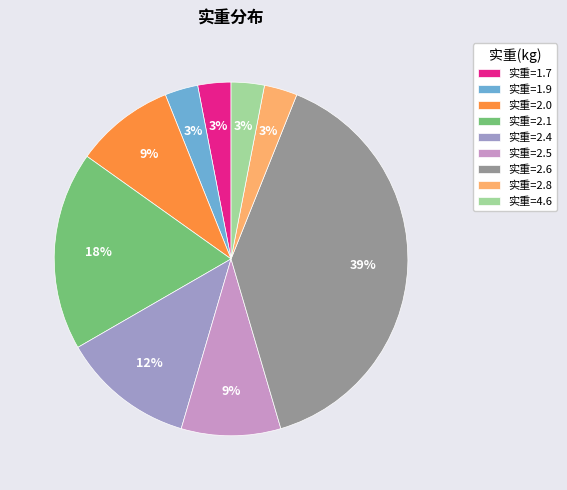

How many segments does this pie chart have?

9